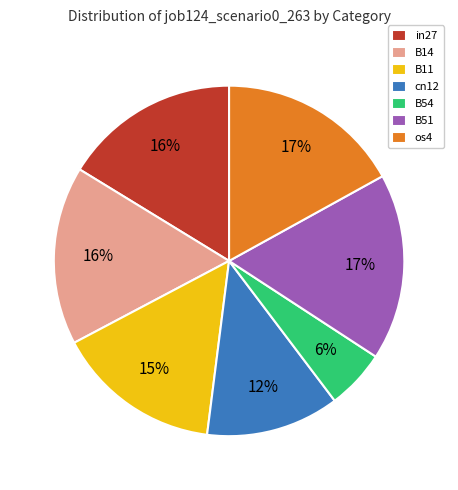

What is the smallest slice in the pie chart?

B54